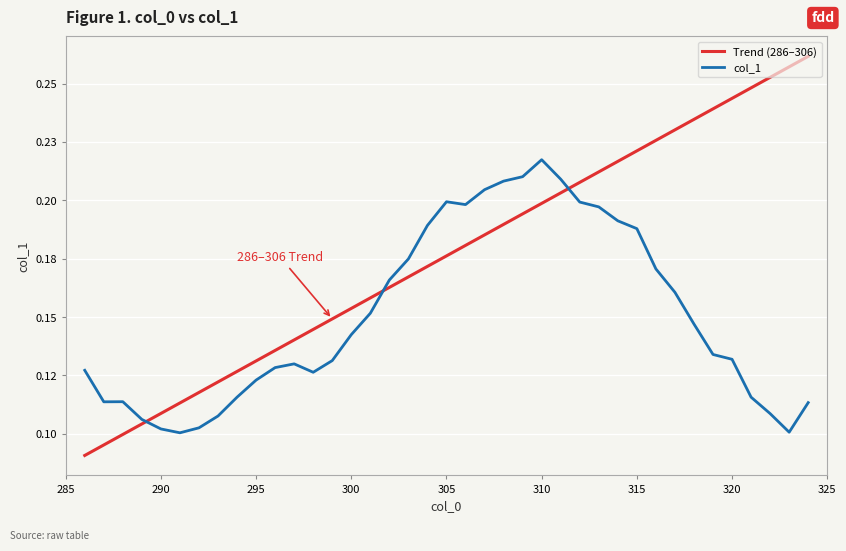

Rank the series by their maximum value, from lowest to highest.

col_1, Trend (286–306)